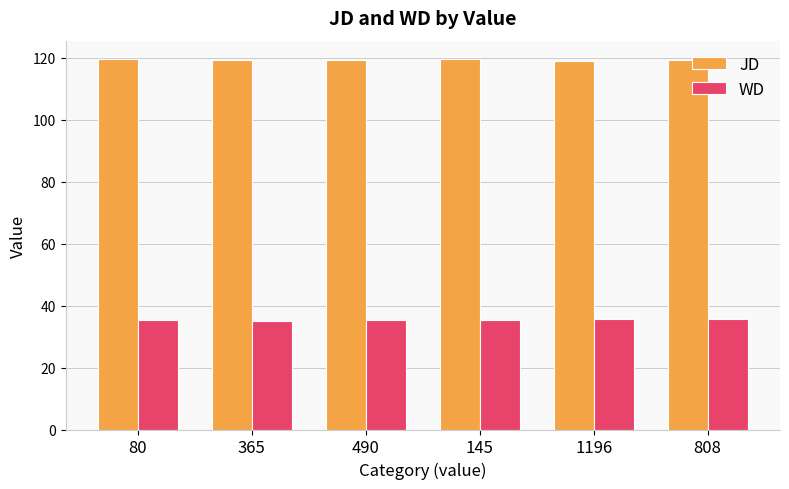

What is the spread (max minus min) of values at 1196?

83.3